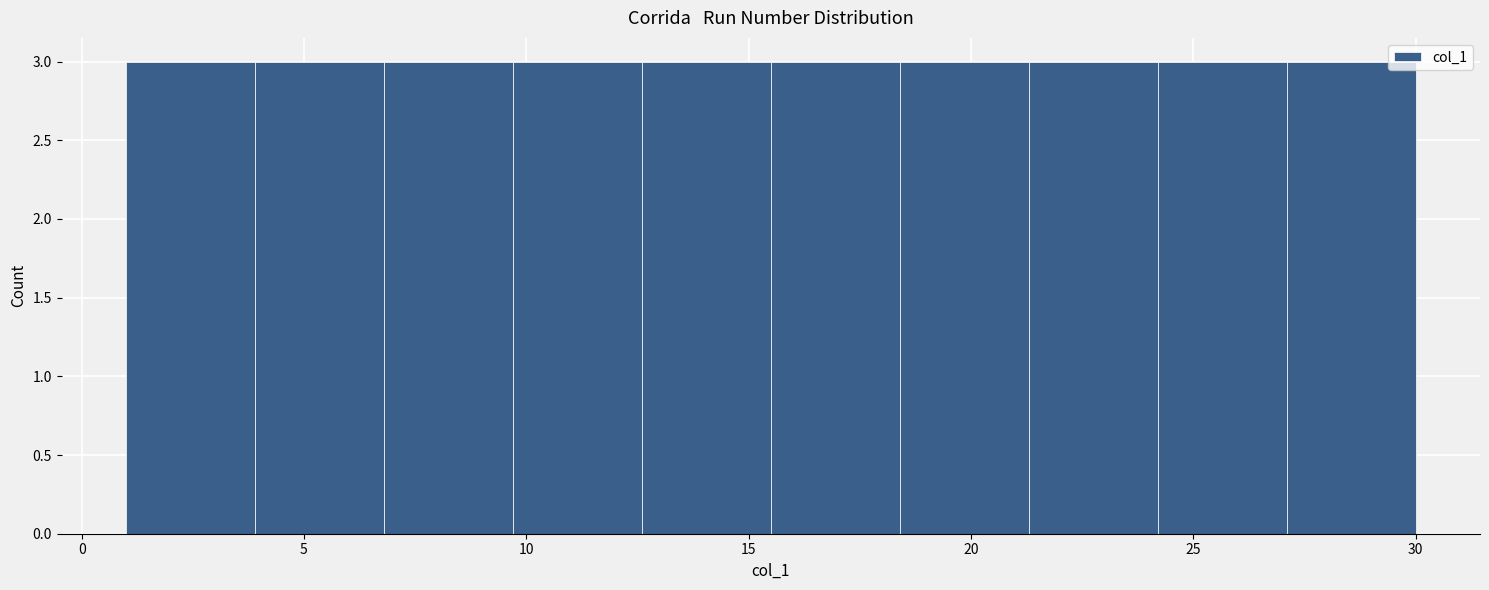

Reading left to right, transcribe this chart: for each bar, give the range it covers on the x-axis and its height. Neither the bar edges nor the heights are printed on the chart, so give them approximately, as read against the axes.

1.0 to 3.9: 3
3.9 to 6.8: 3
6.8 to 9.7: 3
9.7 to 12.6: 3
12.6 to 15.5: 3
15.5 to 18.4: 3
18.4 to 21.3: 3
21.3 to 24.2: 3
24.2 to 27.1: 3
27.1 to 30.0: 3